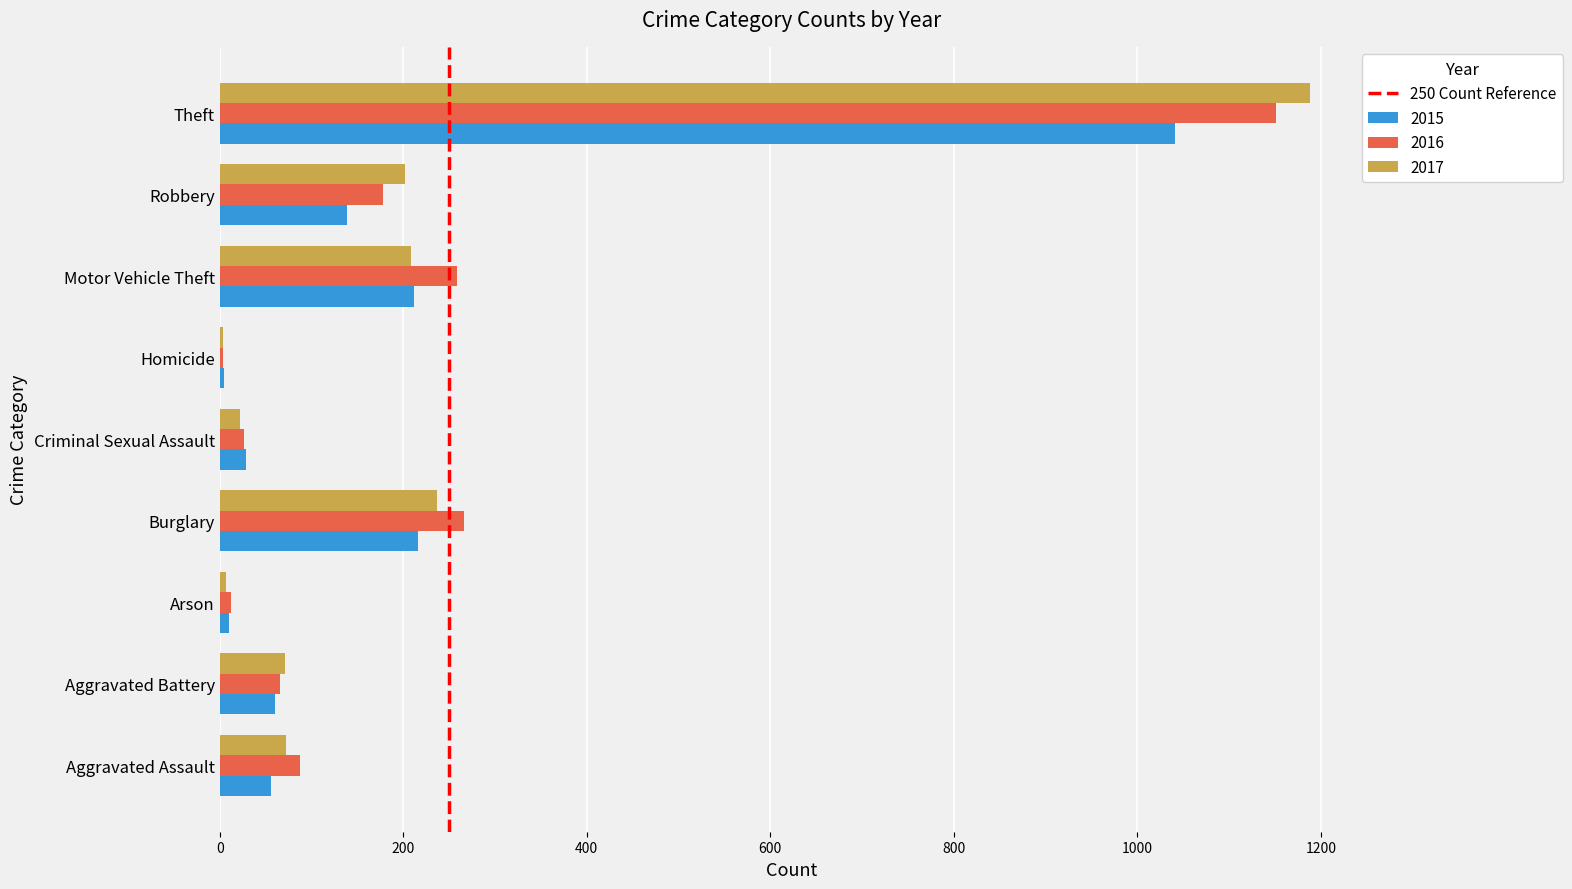

Is it true that 2017 equals 72 at Aggravated Assault?

True